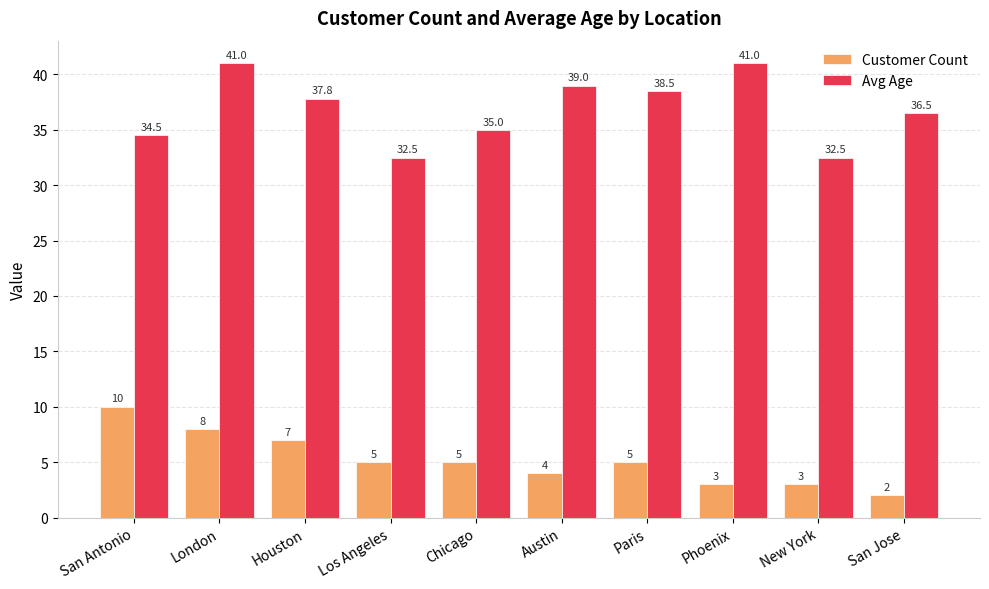

How many bars are there in total?

20